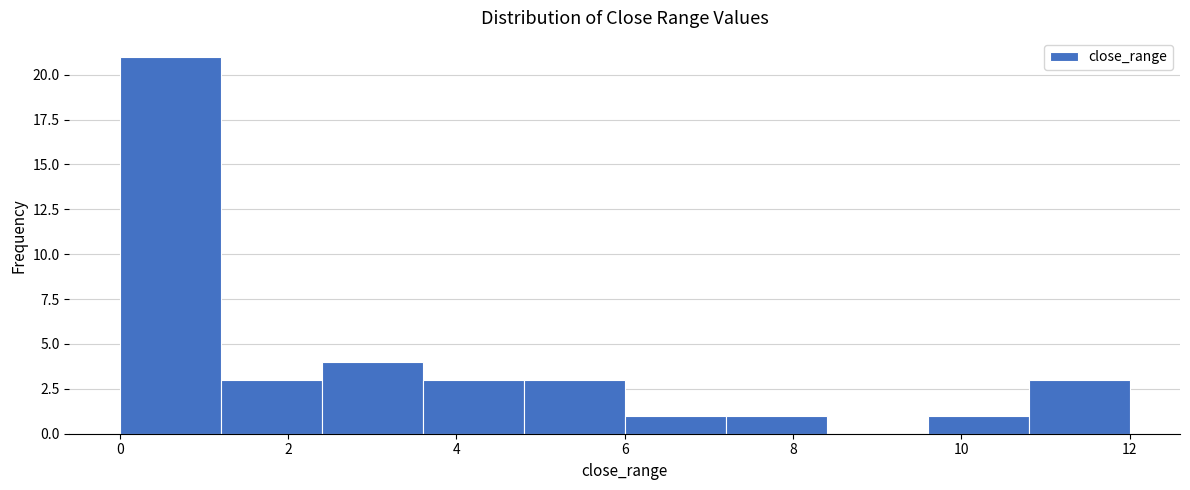

How tall is the bar that spans 9.6 to 10.8 on the x-axis? The values are not printed on the chart, so give them approximately, as read against the axis.

1